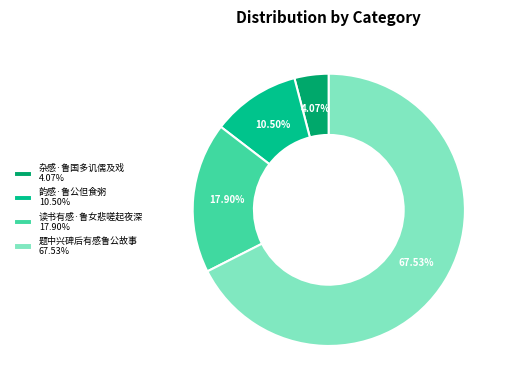

Count the number of slices in the pie.

4